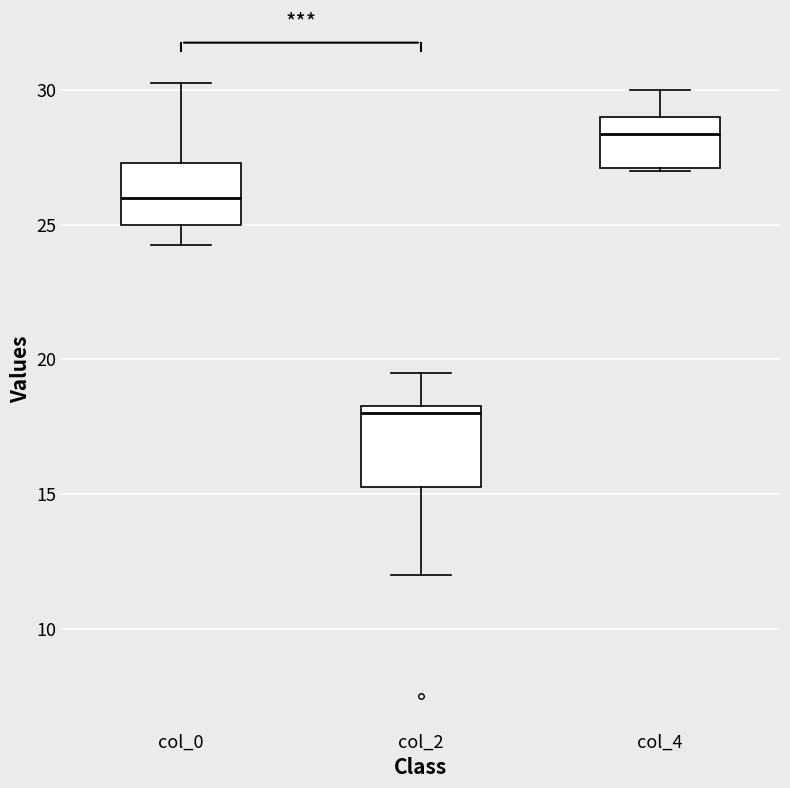

Where does the median line of the box for col_4 sit on the y-axis? The values are not printed on the chart, so give them approximately, as read against the axis.

28.5